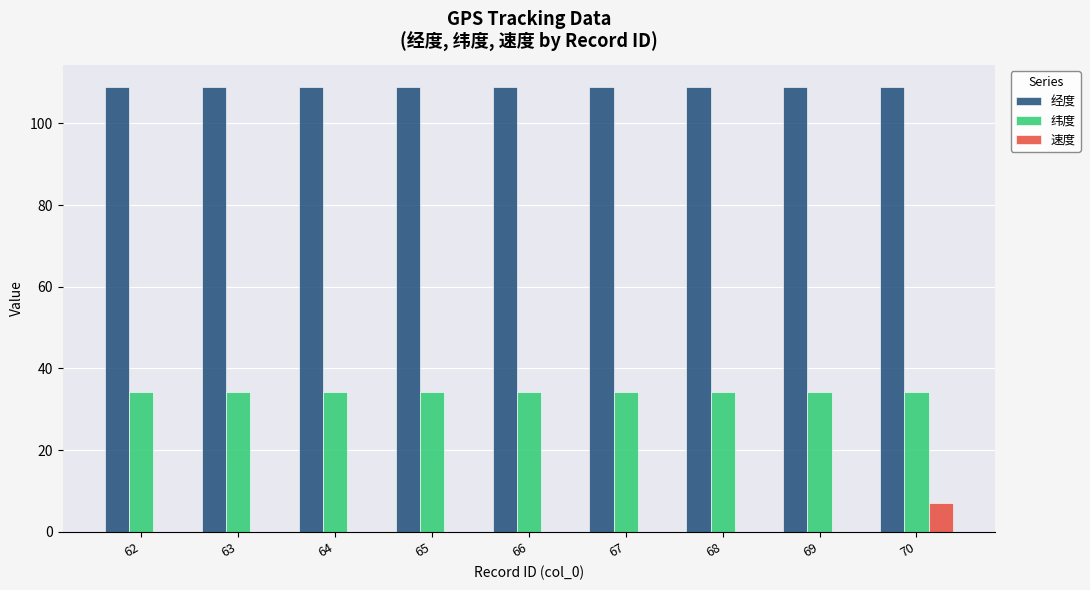

What is the average value of the 纬度 series?

34.1